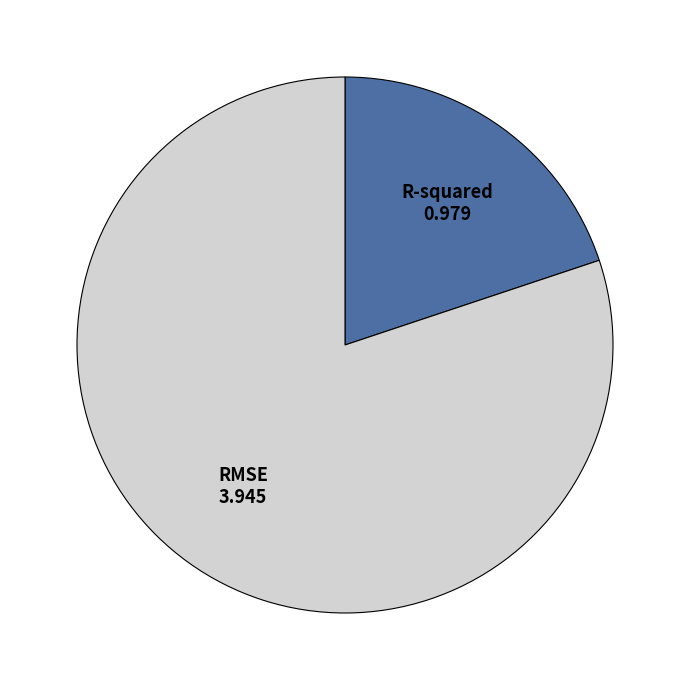

Does R-squared account for over 50% of the chart?

No